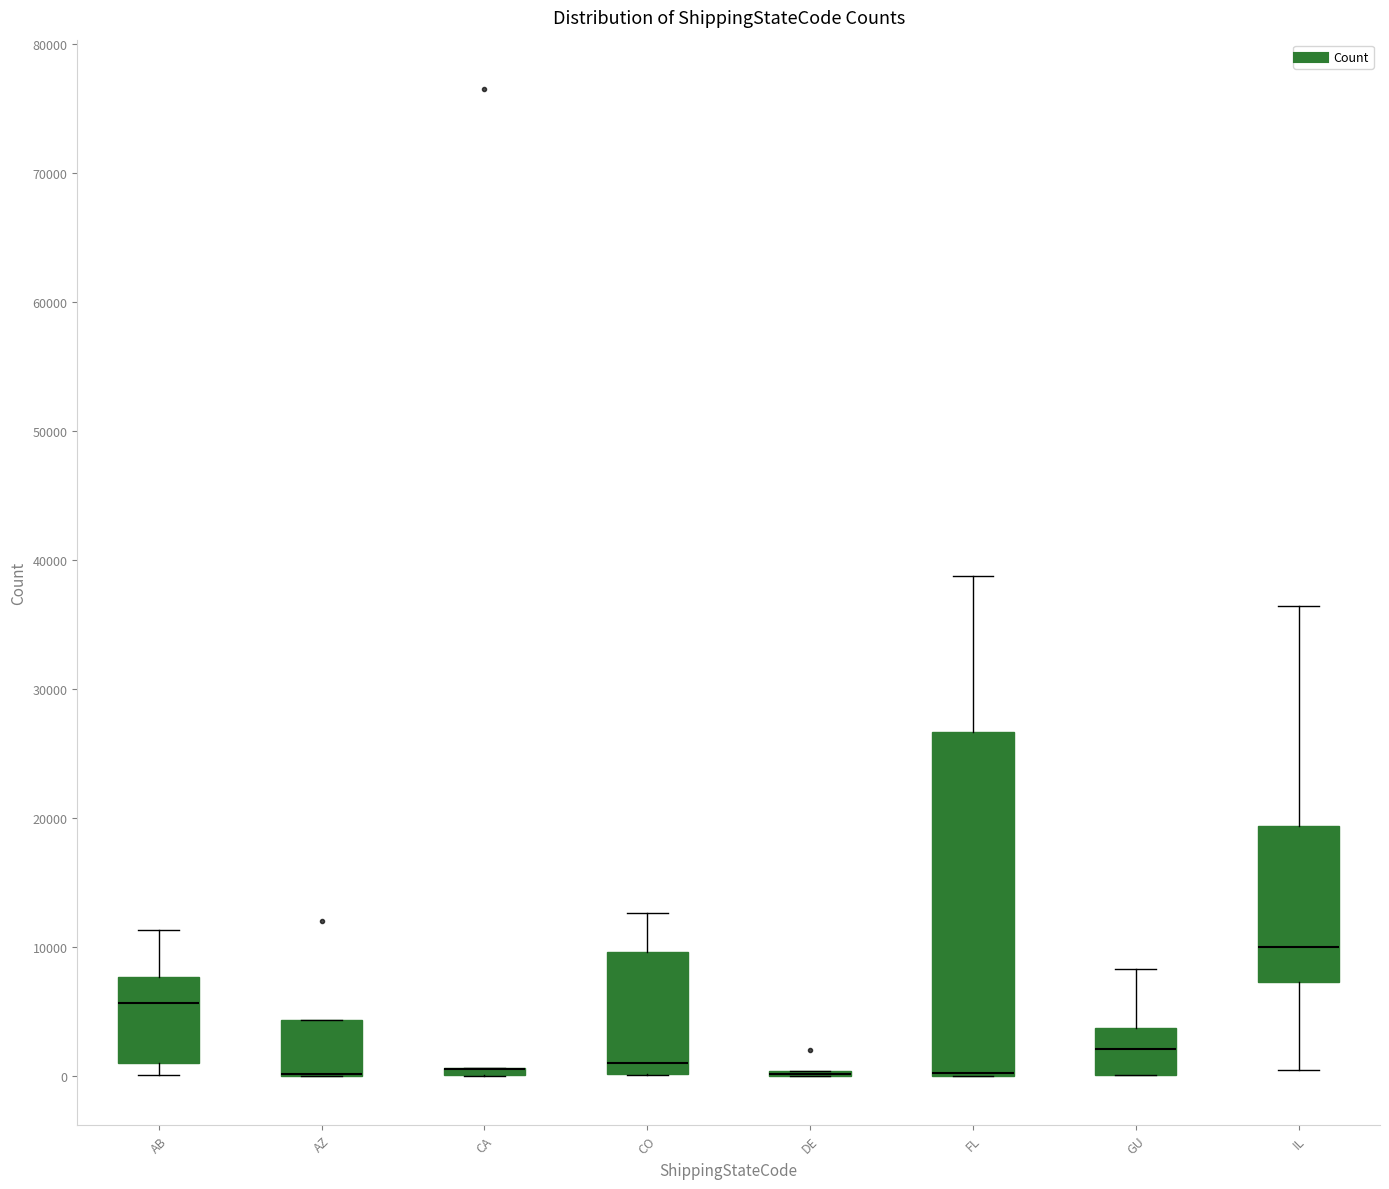

Where does the upper whisker of the box for IL end on the y-axis? The values are not printed on the chart, so give them approximately, as read against the axis.

36000